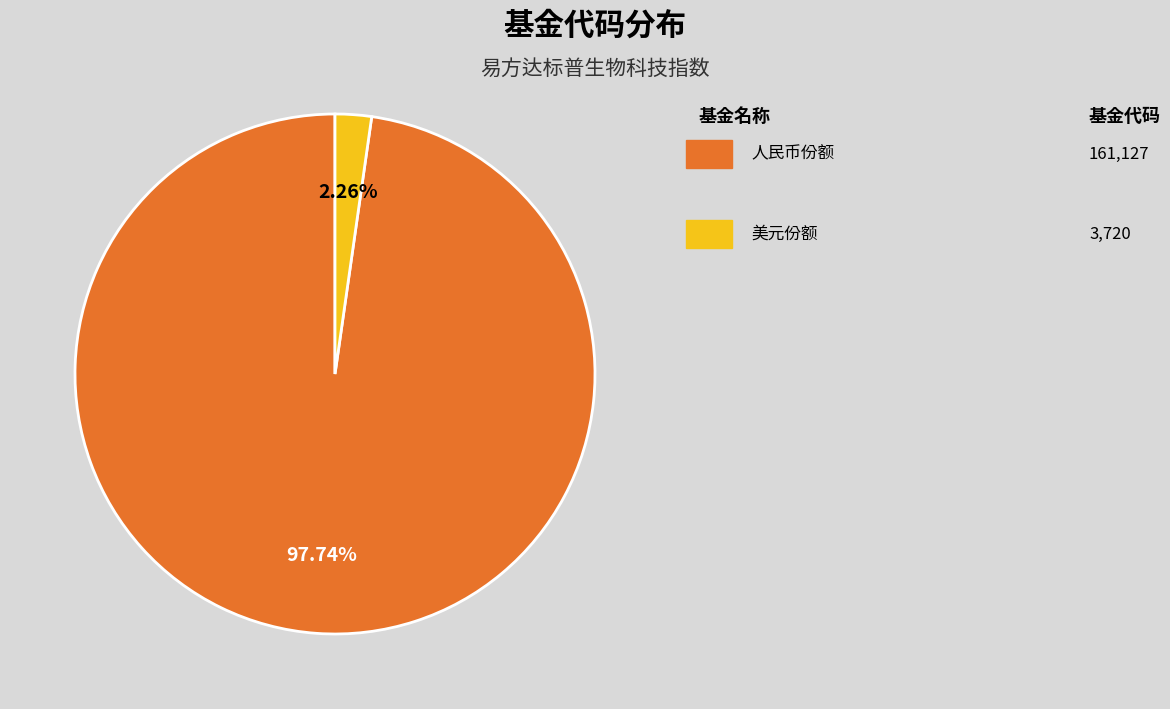

Is there any slice that represents more than half of the pie?

Yes